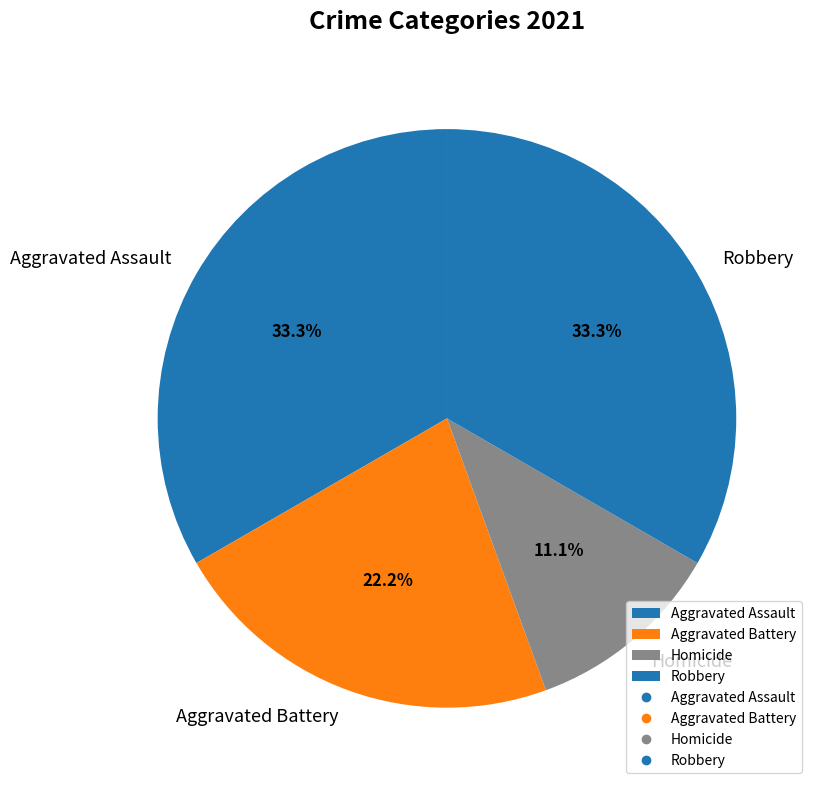

How many slices are in this pie chart?

4